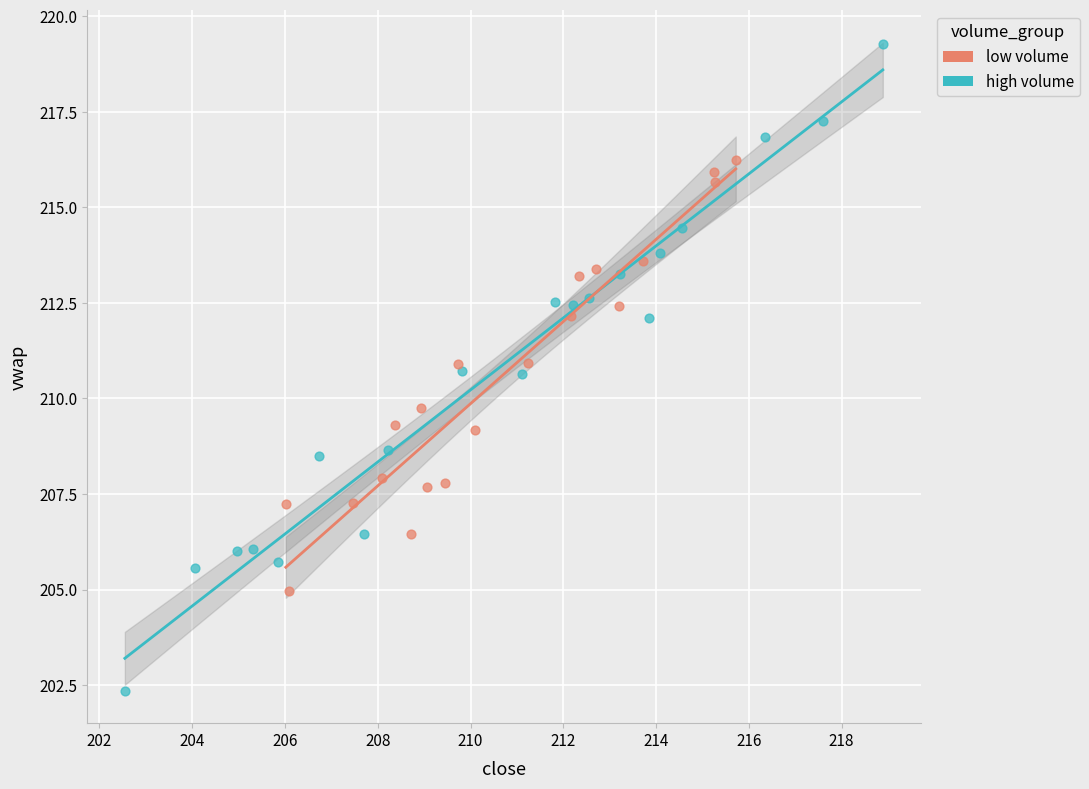

Which series contains the lowest Y value?

high volume